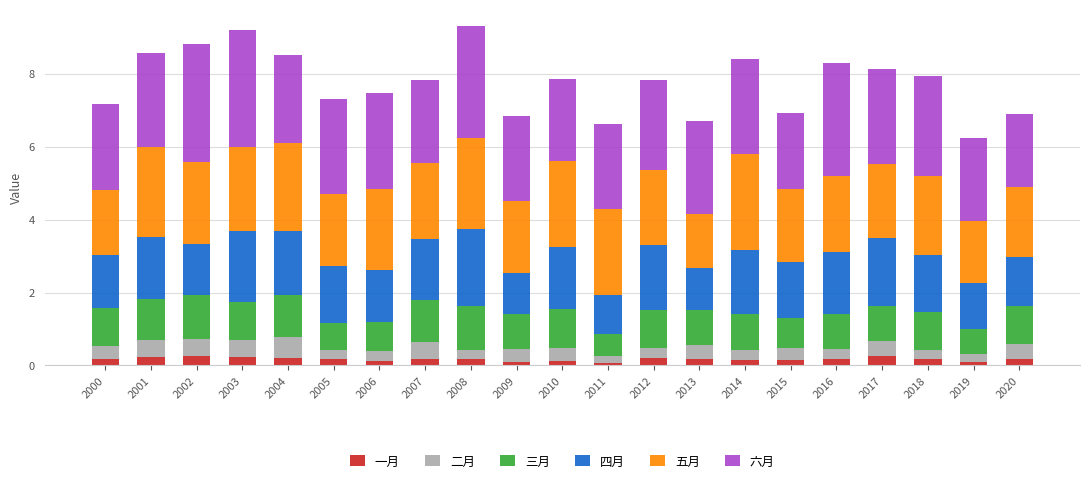

At 2014, list the series in order from smallest to largest.

一月, 二月, 三月, 四月, 六月, 五月